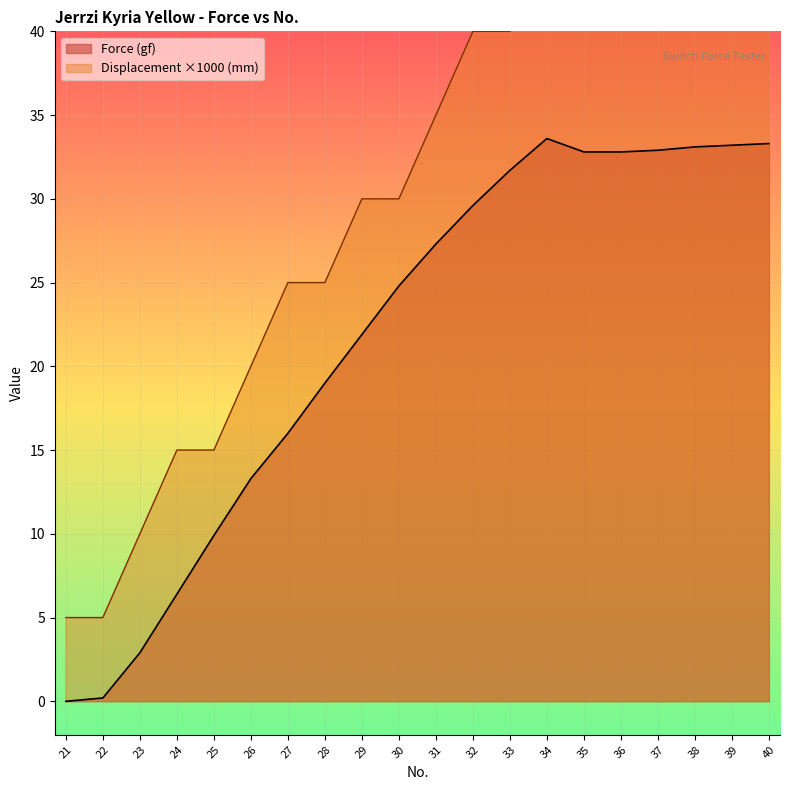

At which label does Displacement (mm) reach its peak?

39